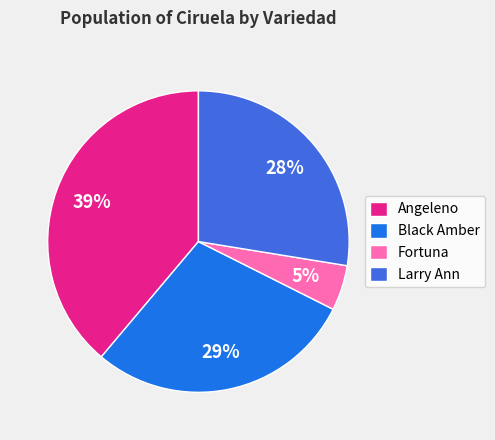

Do Black Amber and Larry Ann together represent more than half of the pie?

Yes